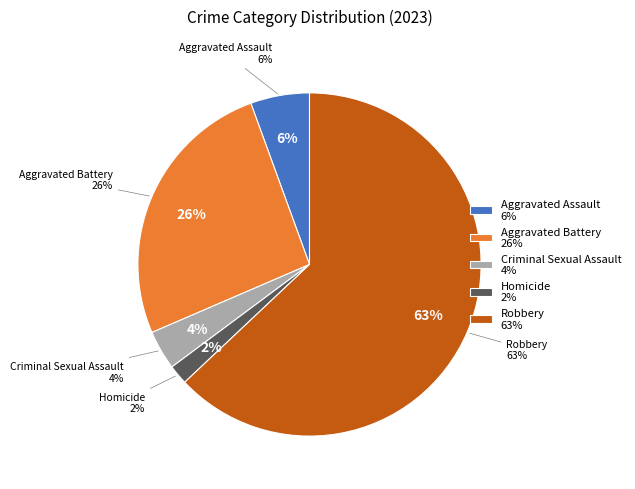

To the nearest percent, what is the difference between the largest and smallest slice percentages?

61%